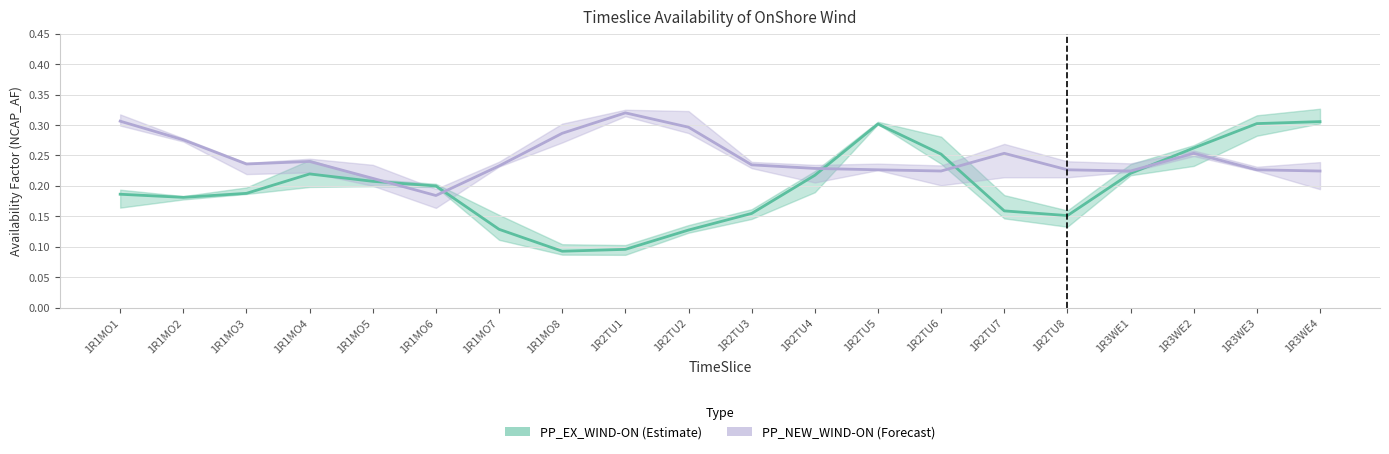

Which has a higher value, 1R2TU3 or 1R1MO2?

1R1MO2